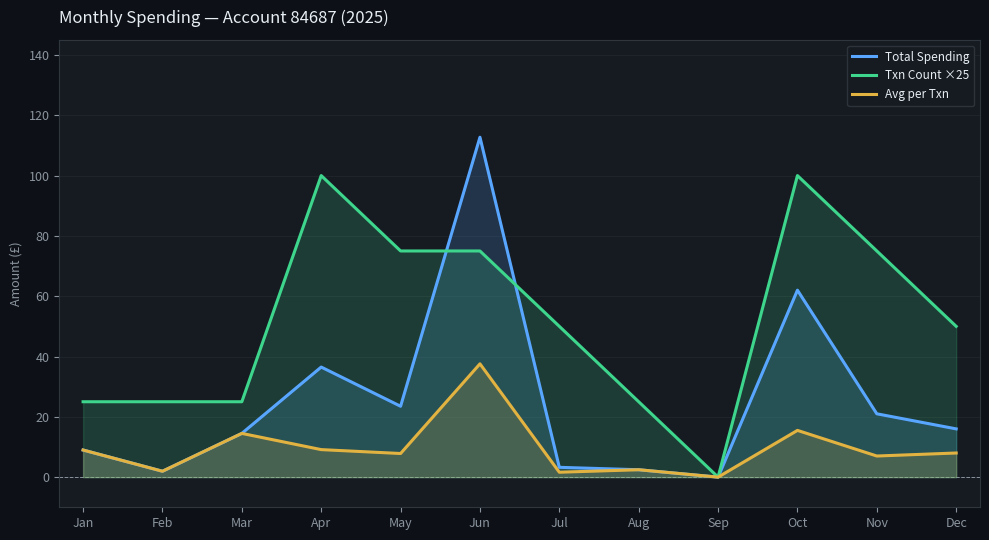

True or false: Txn Count ×25 and Avg per Txn cross at least once.

False